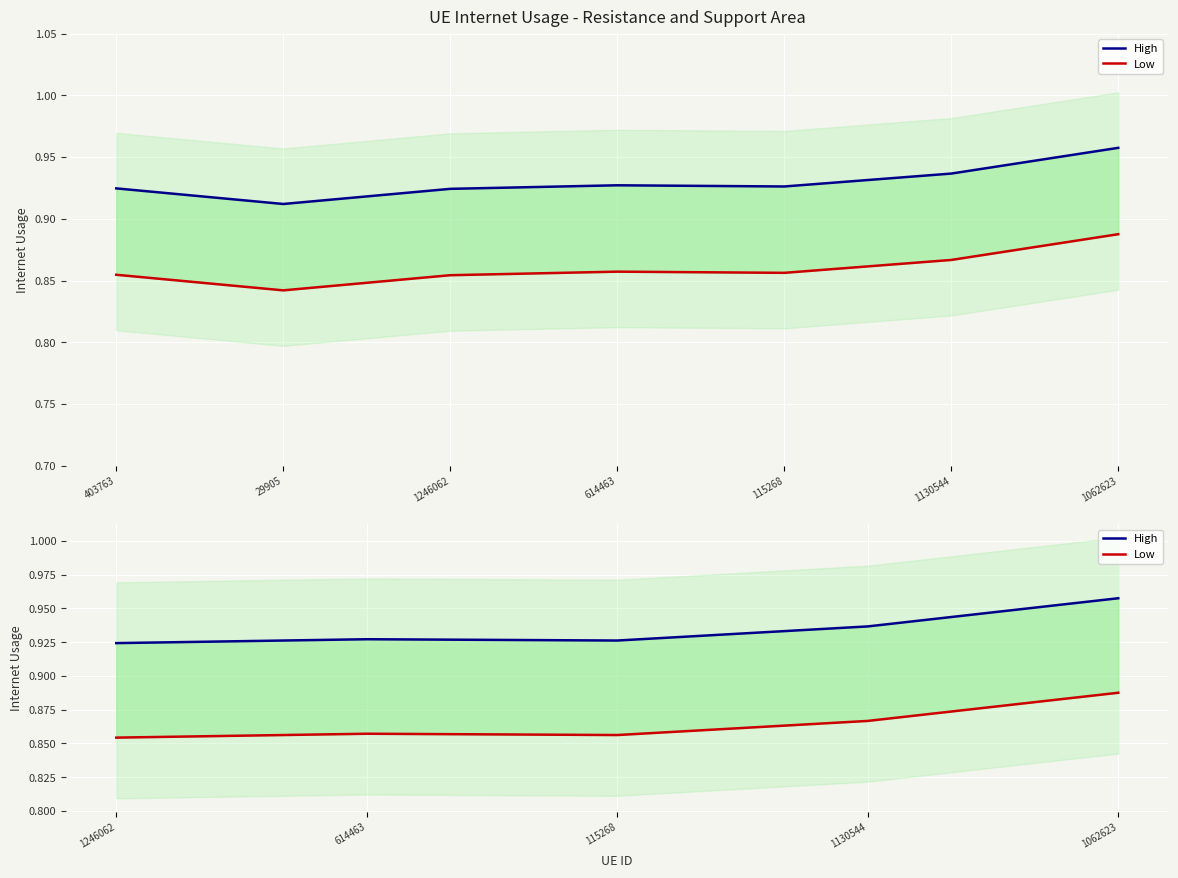

What is the value of the High point at the 5th from the left?

1.0